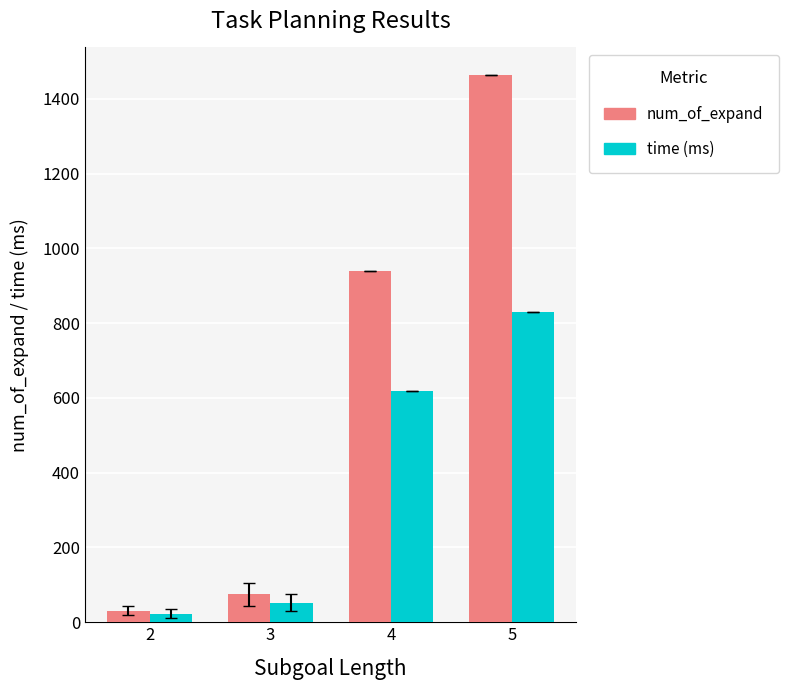

What is the value of the num_of_expand bar at the 4th from the left?

1464.0